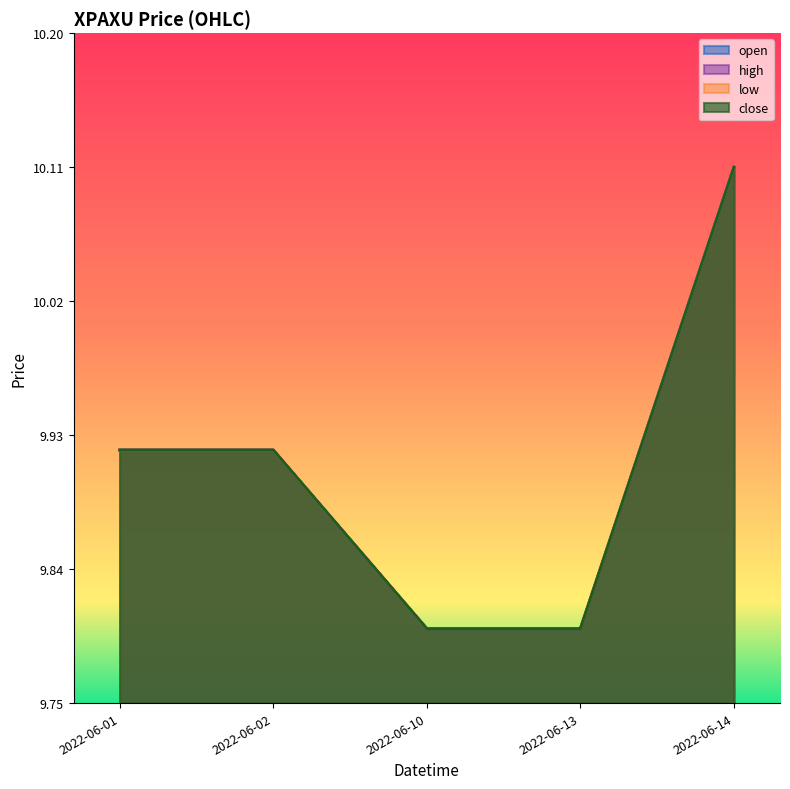

What is the lowest value of the close series?

9.8